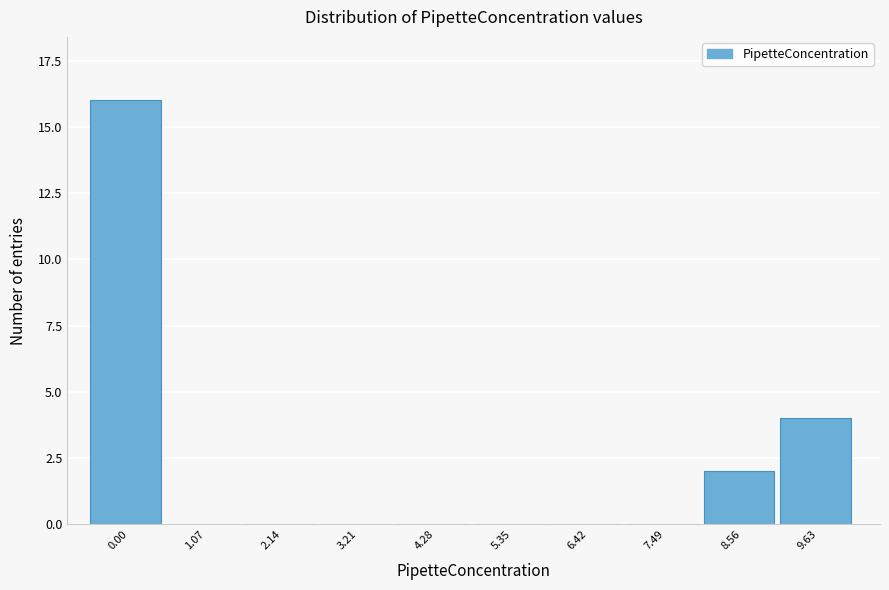

What is the sum of all values?

22